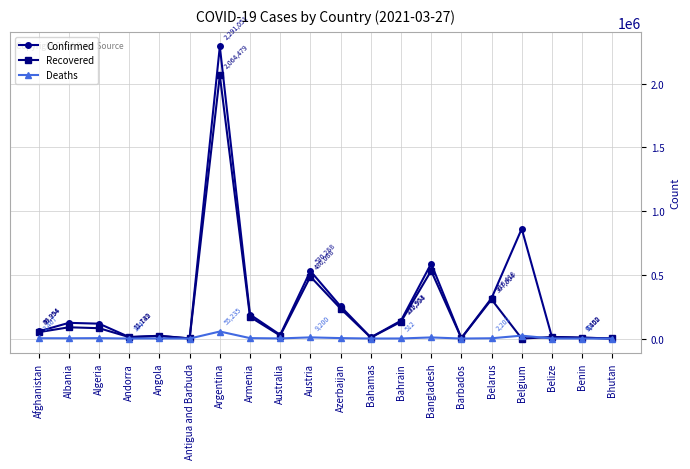

Rank the series by their maximum value, from lowest to highest.

Deaths, Recovered, Confirmed